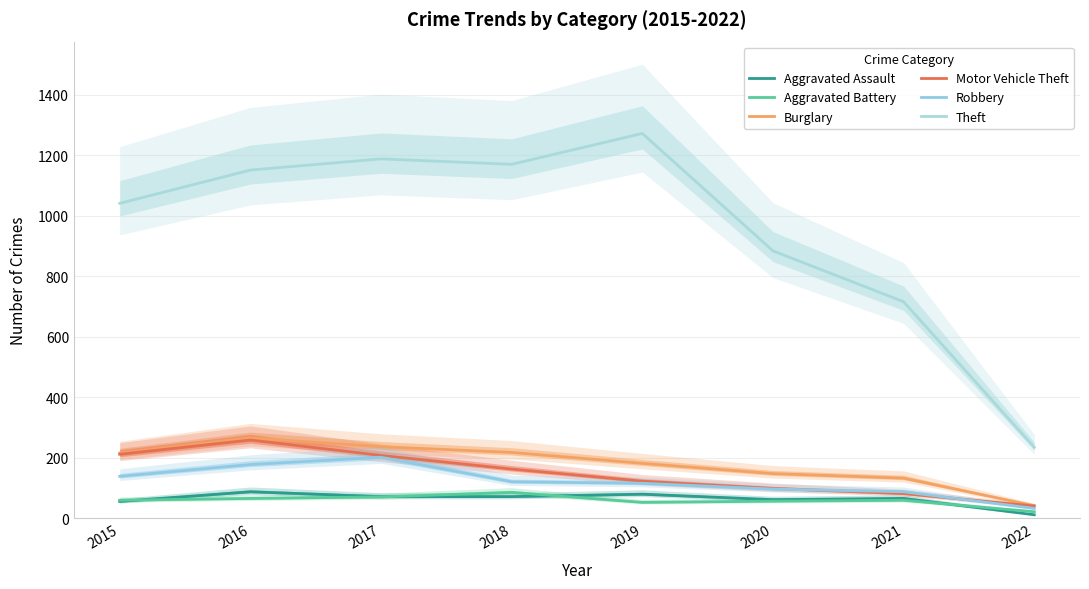

What is the difference between the Motor Vehicle Theft values at 2018 and 2016?

96